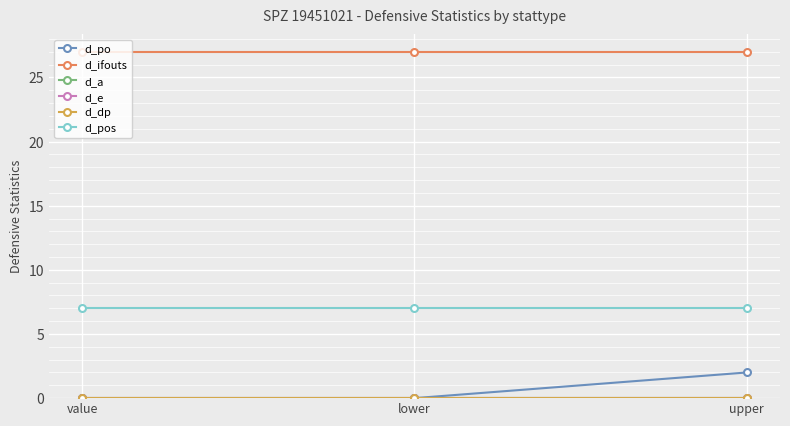

Does the chart have visible grid lines?

Yes